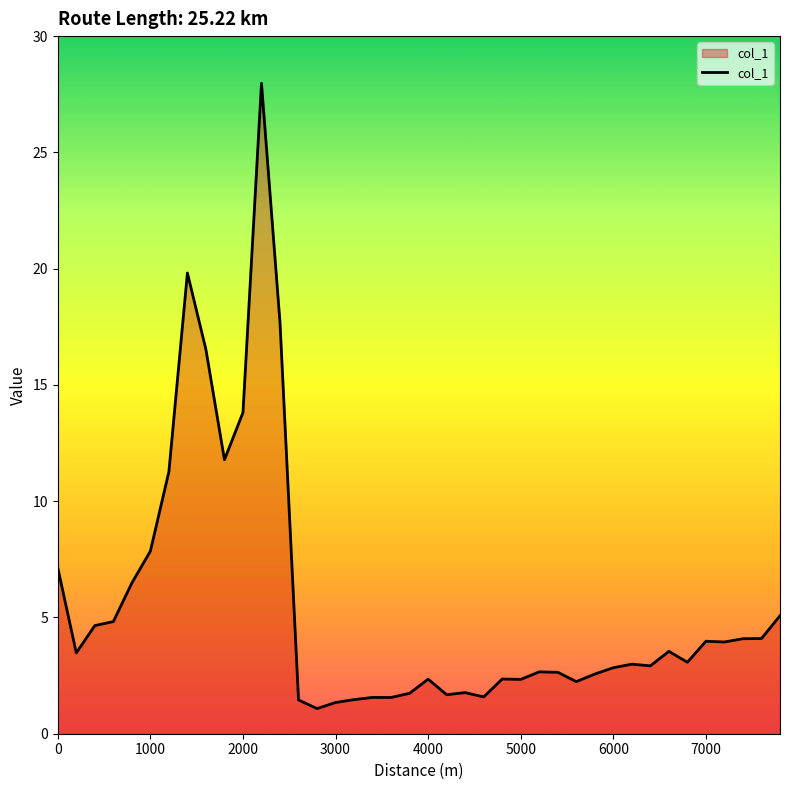

How many distinct data groups are displayed?

1